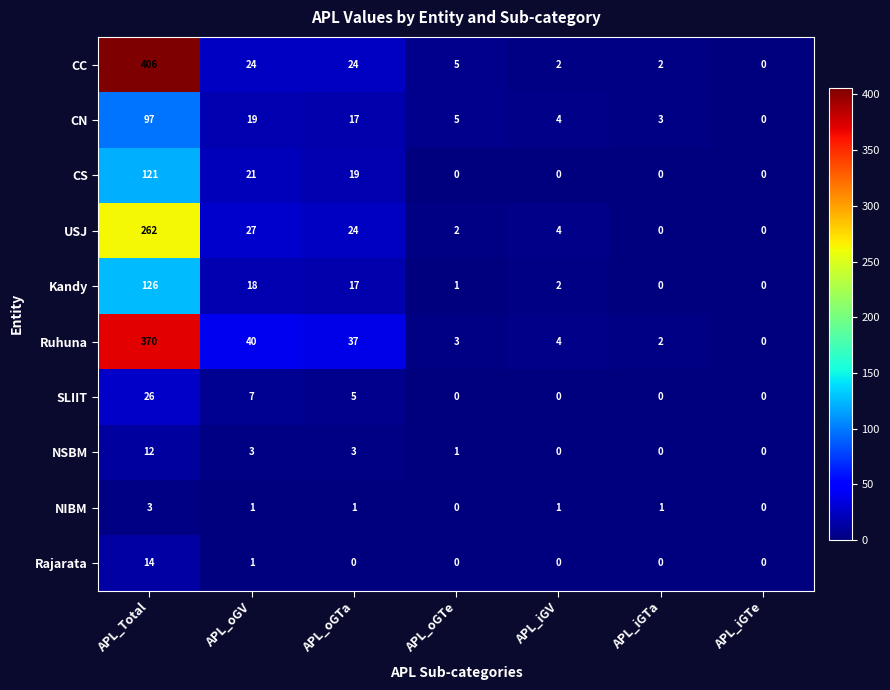

What is the spread (max minus min) of values at APL_iGTa?

3